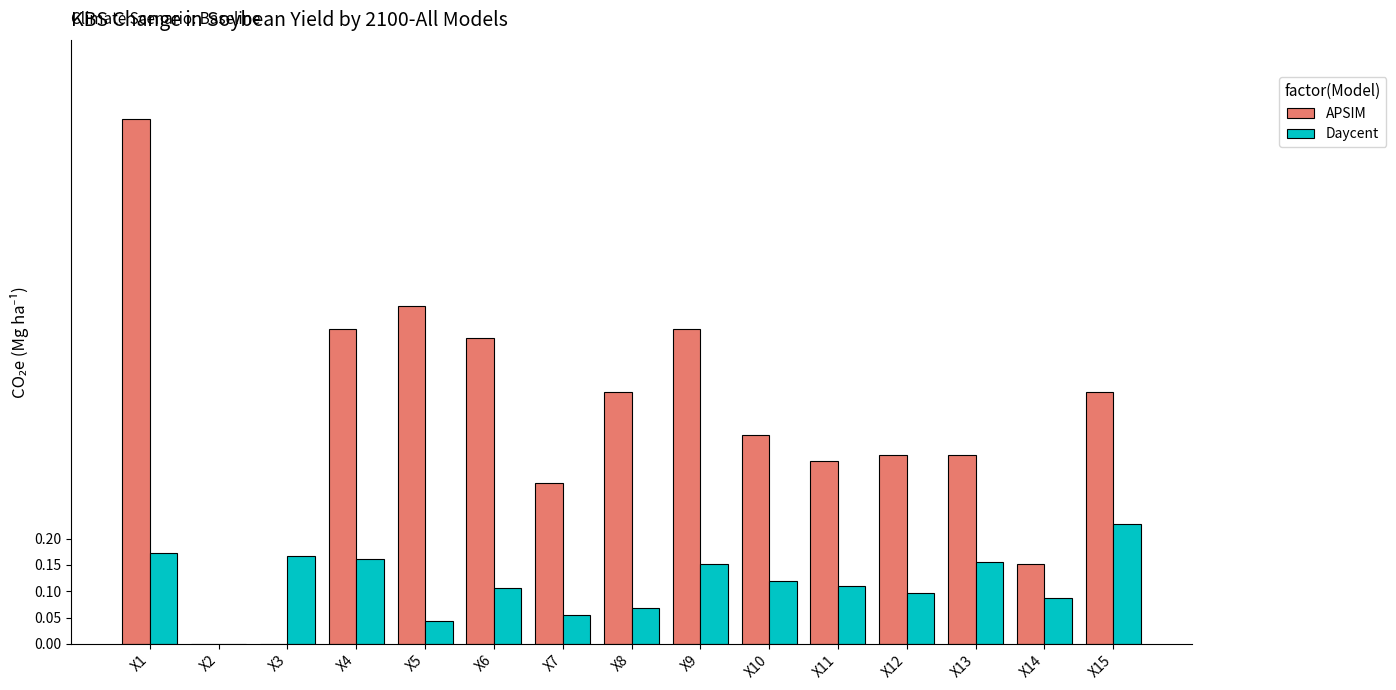

Between X2 and X6, which series saw the biggest shift?

APSIM